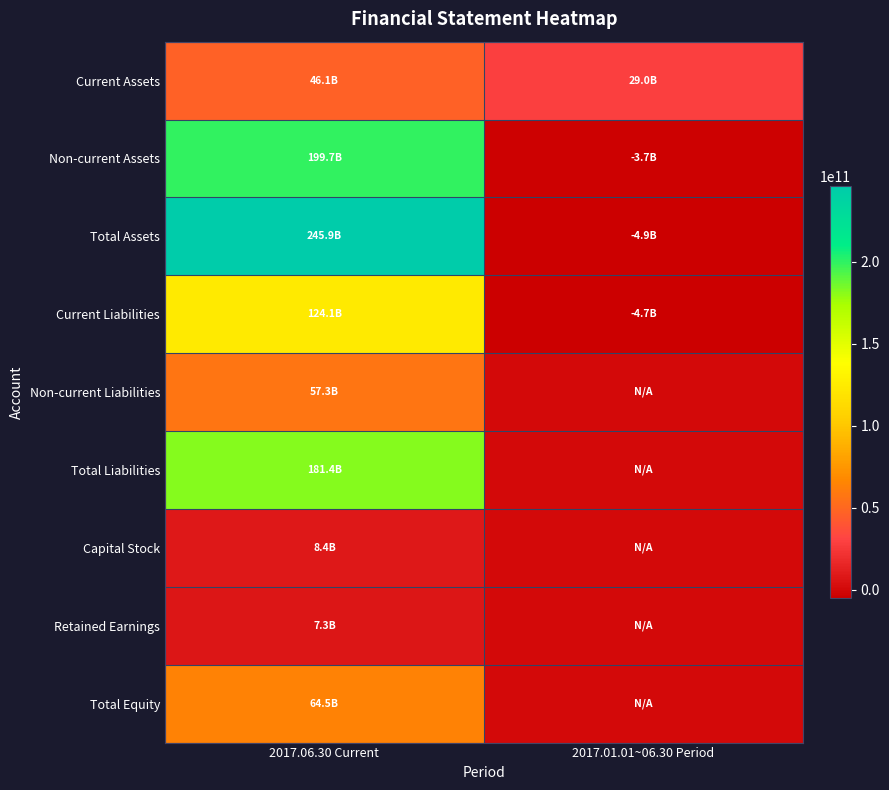

Reading right to left, extract all data points from this chart.

Current Assets: 2017.01.01~06.30 Period=28984006087	2017.06.30 Current=46143108582
Non-current Assets: 2017.01.01~06.30 Period=-3688654630	2017.06.30 Current=199728346035
Total Assets: 2017.01.01~06.30 Period=-4914834400	2017.06.30 Current=245871454617
Current Liabilities: 2017.01.01~06.30 Period=-4714657680	2017.06.30 Current=124090558727
Non-current Liabilities: 2017.01.01~06.30 Period=0	2017.06.30 Current=57266327574
Total Liabilities: 2017.01.01~06.30 Period=0	2017.06.30 Current=181356886301
Capital Stock: 2017.01.01~06.30 Period=0	2017.06.30 Current=8426850500
Retained Earnings: 2017.01.01~06.30 Period=0	2017.06.30 Current=7288962624
Total Equity: 2017.01.01~06.30 Period=0	2017.06.30 Current=64514568316